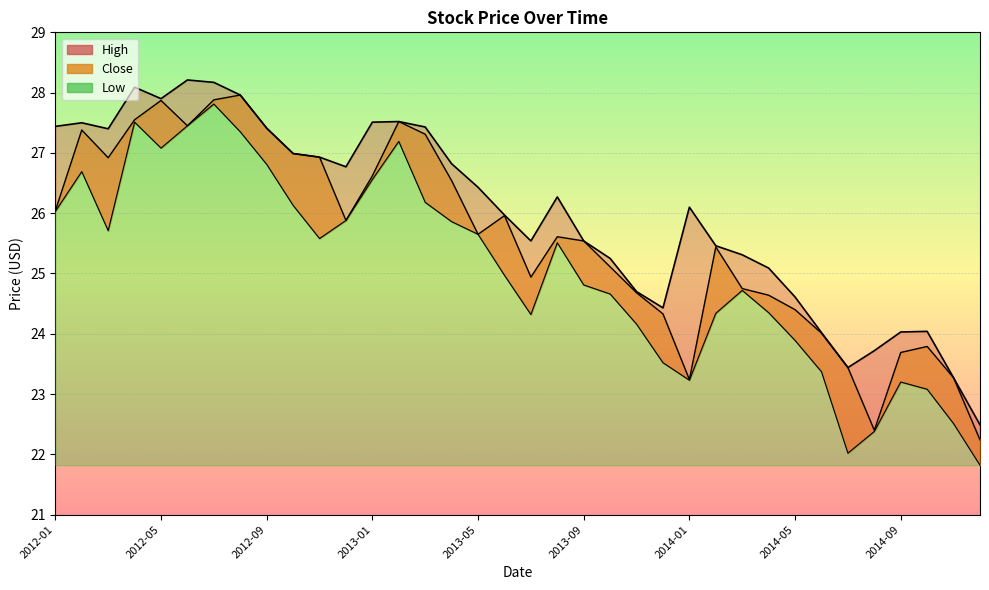

Which series has the widest spread of values?

Low